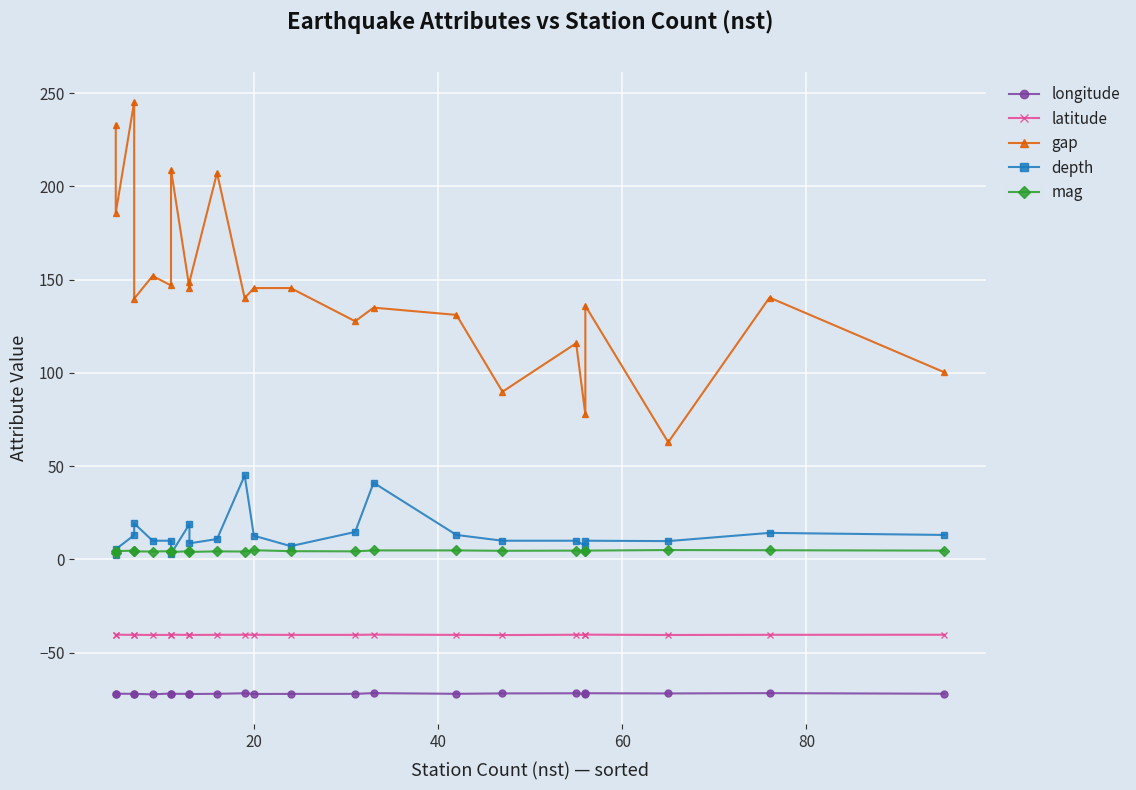

Reading left to right, transcribe all the data shown in this chart.

longitude: -72.3	-72.0	-72.1	-72.1	-72.4	-71.9	-72.1	-72.1	-72.2	-72.1	-71.8	-72.2	-72.1	-72.1	-71.7	-72.1	-71.9	-71.8	-72.2	-71.8	-71.9	-71.7	-72.1
latitude: -40.5	-40.4	-40.5	-40.5	-40.5	-40.5	-40.4	-40.5	-40.5	-40.5	-40.4	-40.4	-40.5	-40.5	-40.4	-40.5	-40.6	-40.4	-40.5	-40.4	-40.5	-40.5	-40.4
gap: 233.2	185.8	245.4	139.8	152.0	146.9	209.0	145.5	148.7	207.3	140.1	145.5	145.5	127.7	135.0	131.1	89.9	115.9	77.7	136.0	62.8	140.4	100.3
depth: 2.1	5.4	13.0	19.3	10.0	10.0	3.0	18.9	8.6	10.9	45.0	12.7	7.1	14.7	41.1	13.1	10.0	10.0	7.2	10.0	9.8	14.2	13.1
mag: 3.6	4.4	4.7	4.3	4.2	4.4	3.9	4.4	4.0	4.3	4.2	4.9	4.4	4.3	4.8	4.8	4.6	4.7	4.7	4.7	5.0	4.9	4.7